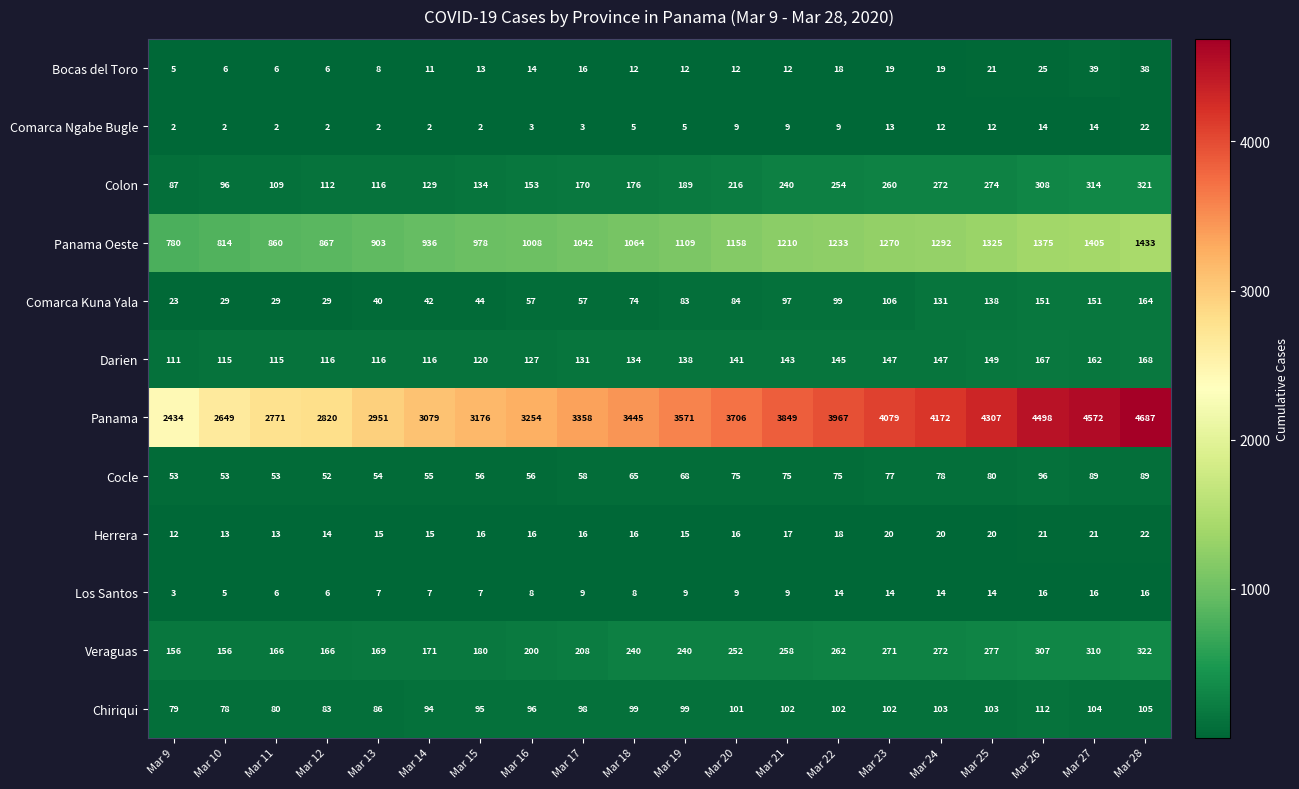

The value of Veraguas at Mar 17 is 208. True or false?

True